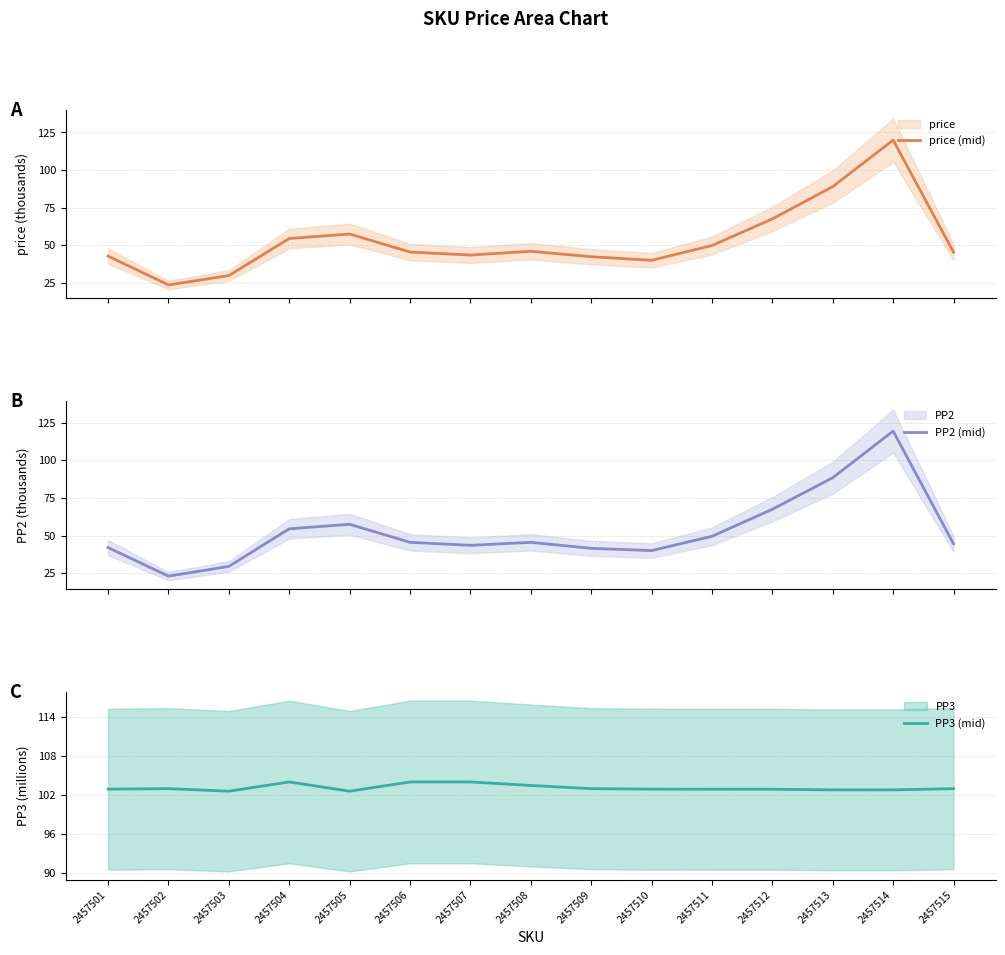

What is the value of the PP2 (mid) point at the 12th from the left?

67.5